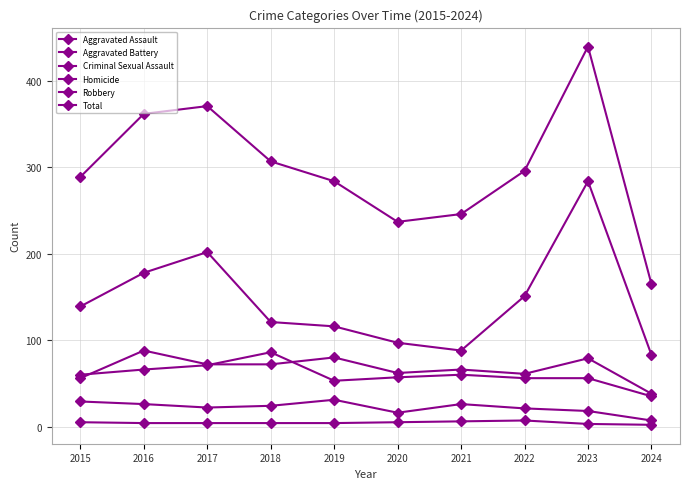

Does the chart display data point markers on the line(s)?

Yes